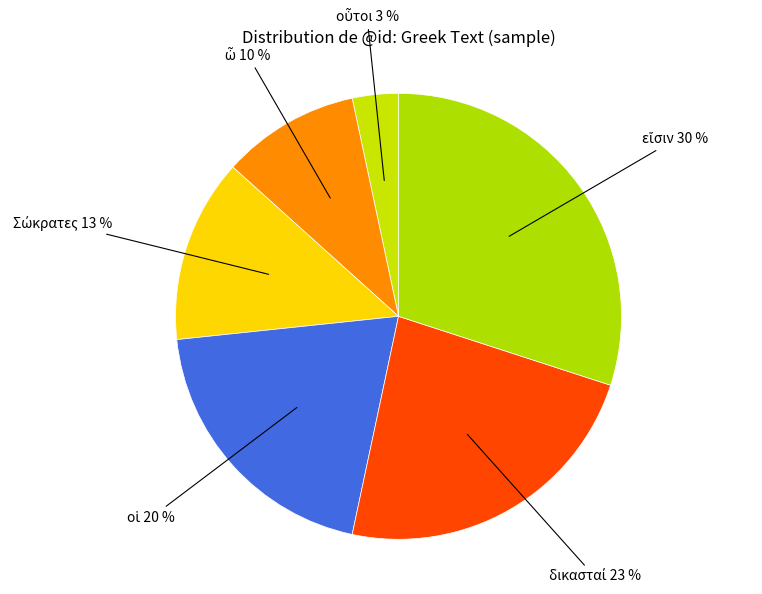

To the nearest percent, what is the difference between the largest and smallest slice percentages?

27%